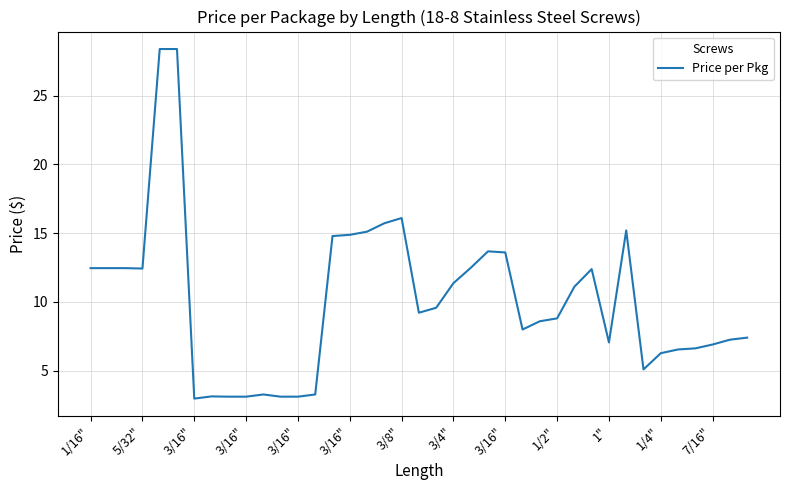

What is the smallest value displayed?

3.0